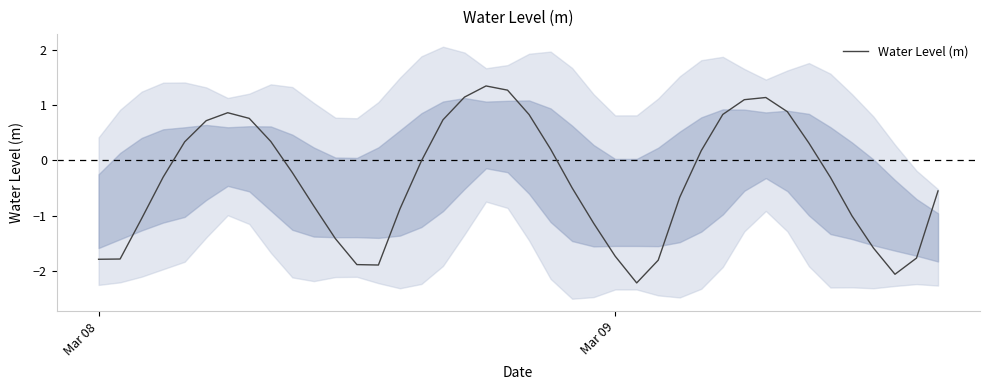

True or false: Water Level (m) has a value of -1.7 at Mar 09.

True